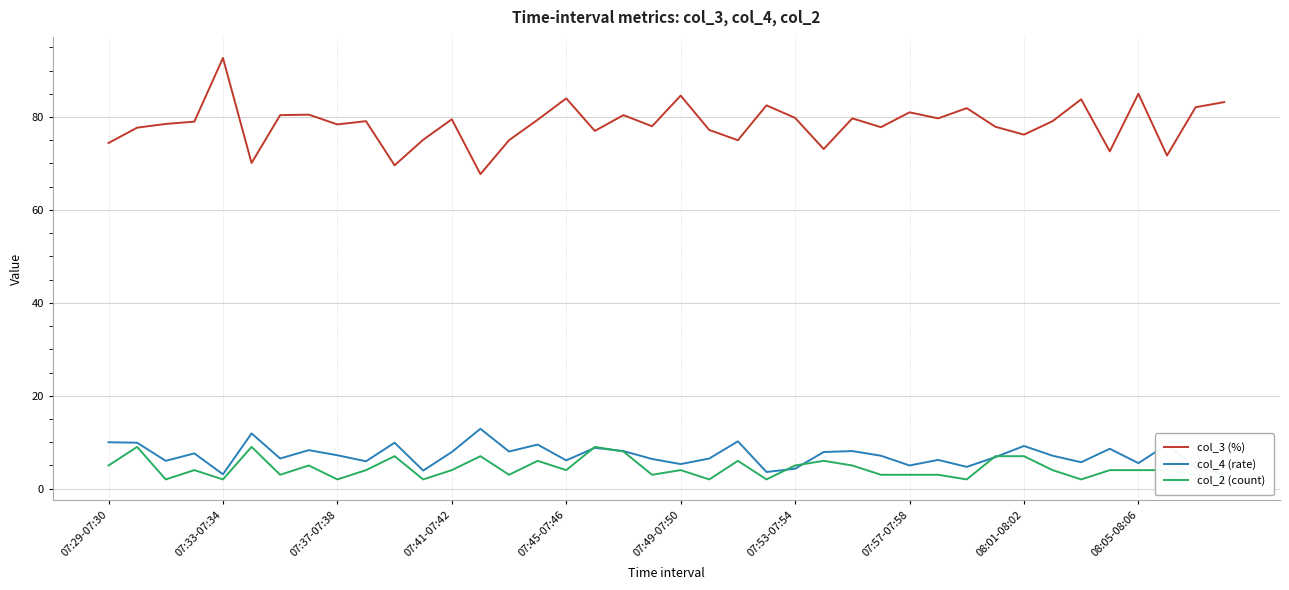

Reading right to left, extract all data points from this chart.

col_3 (%): 83.2	82.1	71.7	85.0	72.6	83.8	79.1	76.2	77.9	81.9	79.7	81.0	77.8	79.7	73.1	79.8	82.5	75.0	77.2	84.6	78.0	80.4	77.0	84.0	79.4	75.0	67.7	79.5	75.1	69.6	79.1	78.4	80.5	80.4	70.1	92.7	79.0	78.5	77.7	74.4
col_4 (rate): 3.2	4.5	9.5	5.5	8.6	5.7	7.1	9.2	6.8	4.7	6.2	5.0	7.1	8.1	7.9	4.3	3.6	10.2	6.5	5.3	6.4	8.1	8.8	6.1	9.5	8.0	12.9	7.9	3.9	9.9	5.9	7.2	8.3	6.5	11.9	3.1	7.6	6.0	9.9	10.0
col_2 (count): 2.0	3.0	4.0	4.0	4.0	2.0	4.0	7.0	7.0	2.0	3.0	3.0	3.0	5.0	6.0	5.0	2.0	6.0	2.0	4.0	3.0	8.0	9.0	4.0	6.0	3.0	7.0	4.0	2.0	7.0	4.0	2.0	5.0	3.0	9.0	2.0	4.0	2.0	9.0	5.0